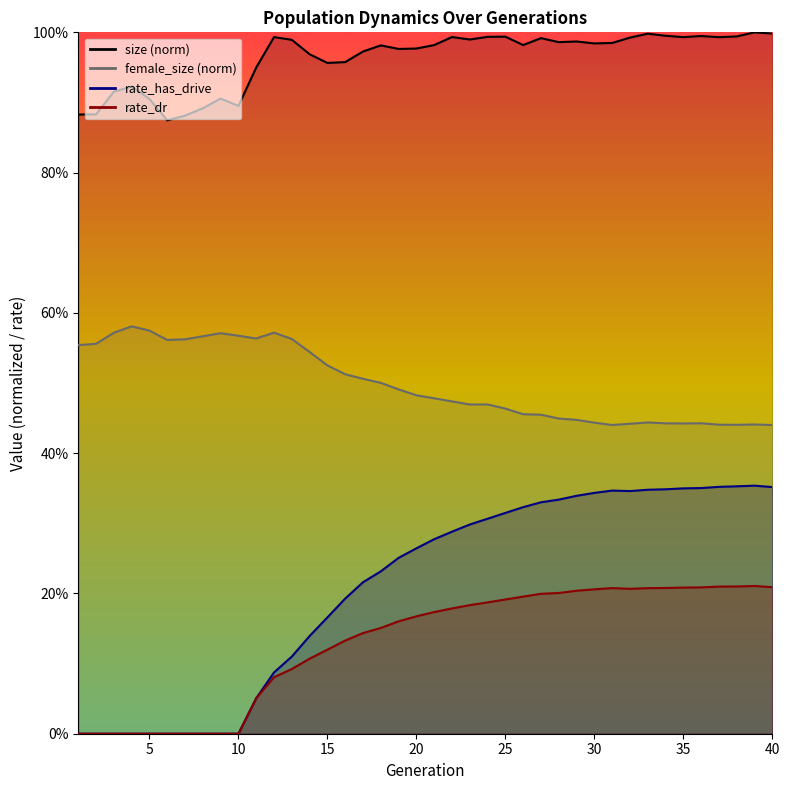

Reading right to left, extract all data points from this chart.

size: 40=1.0	39=1.0	38=1.0	37=1.0	36=1.0	35=1.0	34=1.0	33=1.0	32=1.0	31=1.0	30=1.0	29=1.0	28=1.0	27=1.0	26=1.0	25=1.0	24=1.0	23=1.0	22=1.0	21=1.0	20=1.0	19=1.0	18=1.0	17=1.0	16=1.0	15=1.0	14=1.0	13=1.0	12=1.0	11=0.9	10=0.9	9=0.9	8=0.9	7=0.9	6=0.9	5=0.9	4=0.9	3=0.9	2=0.9	1=0.9
female_size: 40=0.4	39=0.4	38=0.4	37=0.4	36=0.4	35=0.4	34=0.4	33=0.4	32=0.4	31=0.4	30=0.4	29=0.4	28=0.4	27=0.5	26=0.5	25=0.5	24=0.5	23=0.5	22=0.5	21=0.5	20=0.5	19=0.5	18=0.5	17=0.5	16=0.5	15=0.5	14=0.5	13=0.6	12=0.6	11=0.6	10=0.6	9=0.6	8=0.6	7=0.6	6=0.6	5=0.6	4=0.6	3=0.6	2=0.6	1=0.6
rate_has_drive: 40=0.4	39=0.4	38=0.4	37=0.4	36=0.4	35=0.3	34=0.3	33=0.3	32=0.3	31=0.3	30=0.3	29=0.3	28=0.3	27=0.3	26=0.3	25=0.3	24=0.3	23=0.3	22=0.3	21=0.3	20=0.3	19=0.3	18=0.2	17=0.2	16=0.2	15=0.2	14=0.1	13=0.1	12=0.1	11=0.1	10=0.0	9=0.0	8=0.0	7=0.0	6=0.0	5=0.0	4=0.0	3=0.0	2=0.0	1=0.0
rate_dr: 40=0.2	39=0.2	38=0.2	37=0.2	36=0.2	35=0.2	34=0.2	33=0.2	32=0.2	31=0.2	30=0.2	29=0.2	28=0.2	27=0.2	26=0.2	25=0.2	24=0.2	23=0.2	22=0.2	21=0.2	20=0.2	19=0.2	18=0.2	17=0.1	16=0.1	15=0.1	14=0.1	13=0.1	12=0.1	11=0.1	10=0.0	9=0.0	8=0.0	7=0.0	6=0.0	5=0.0	4=0.0	3=0.0	2=0.0	1=0.0